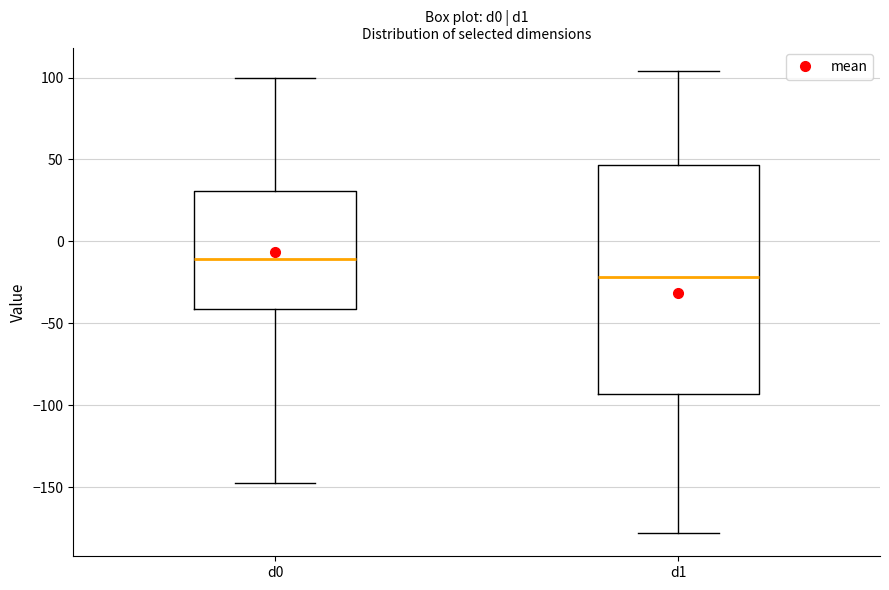

Where does the upper whisker of the box for d0 end on the y-axis? The values are not printed on the chart, so give them approximately, as read against the axis.

100